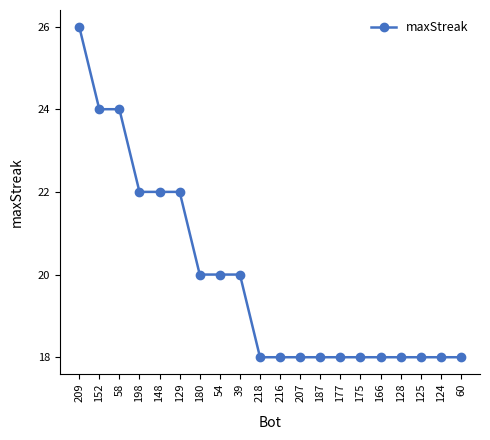

Approximately how many times larger is the value at 166 compared to 54?

0.9